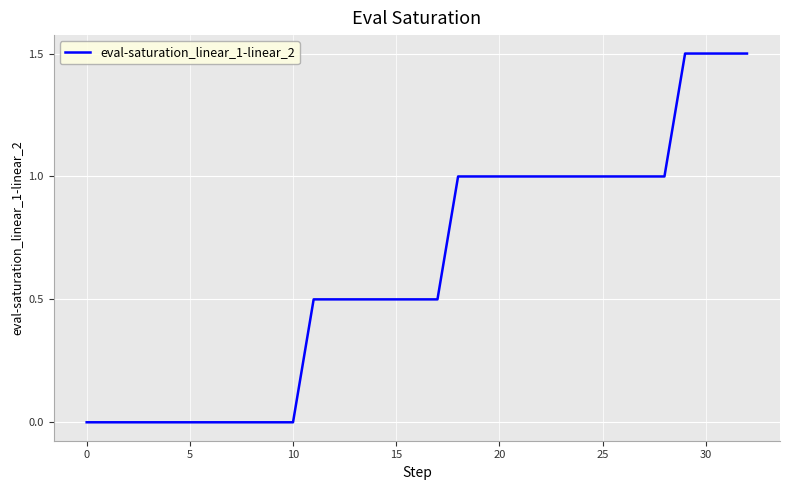

What is the maximum value shown in the chart?

1.5